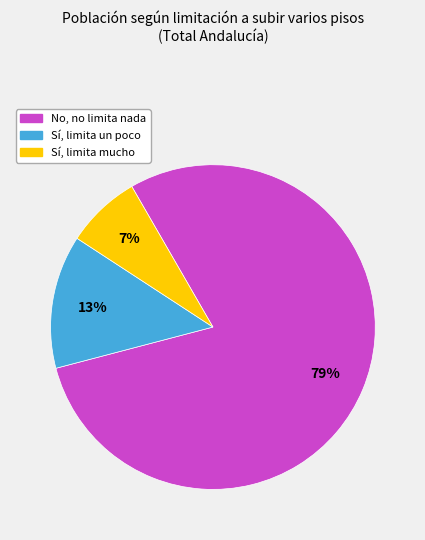

The No, no limita nada slice represents 87% of the pie. True or false?

False